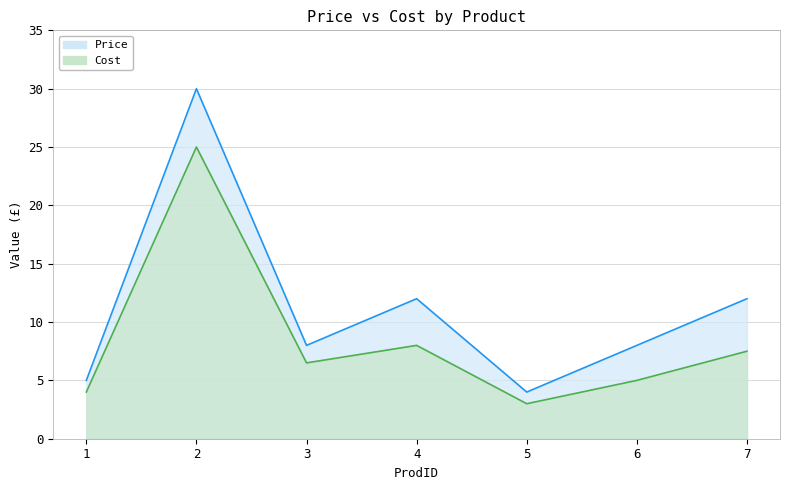

What is the difference between the Price values at 1 and 3?

3.0